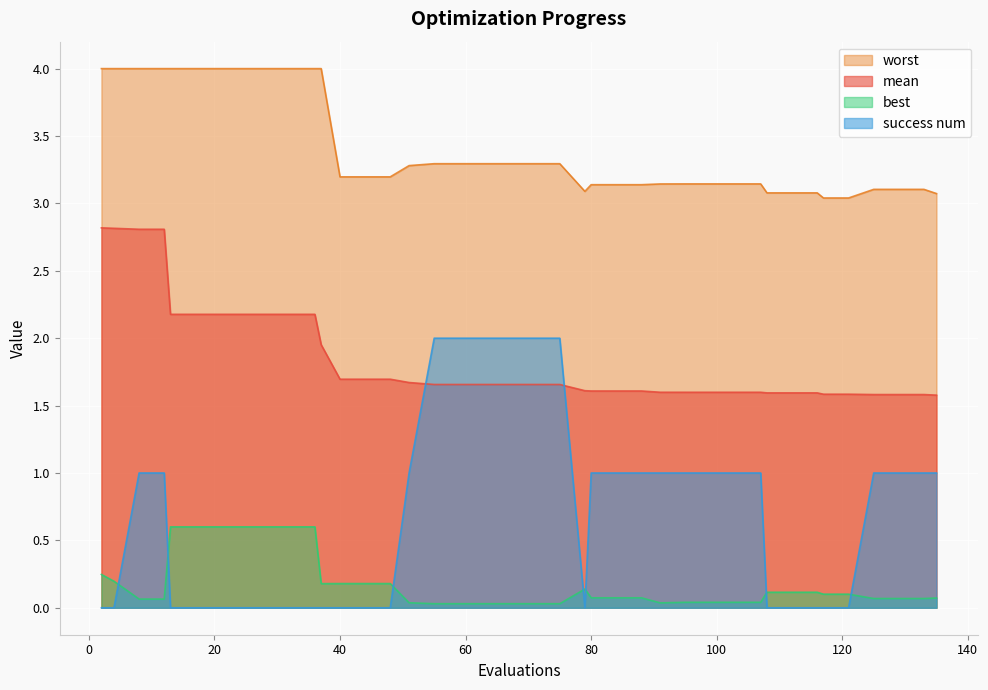

Where is mean nearest to the value 2?

37